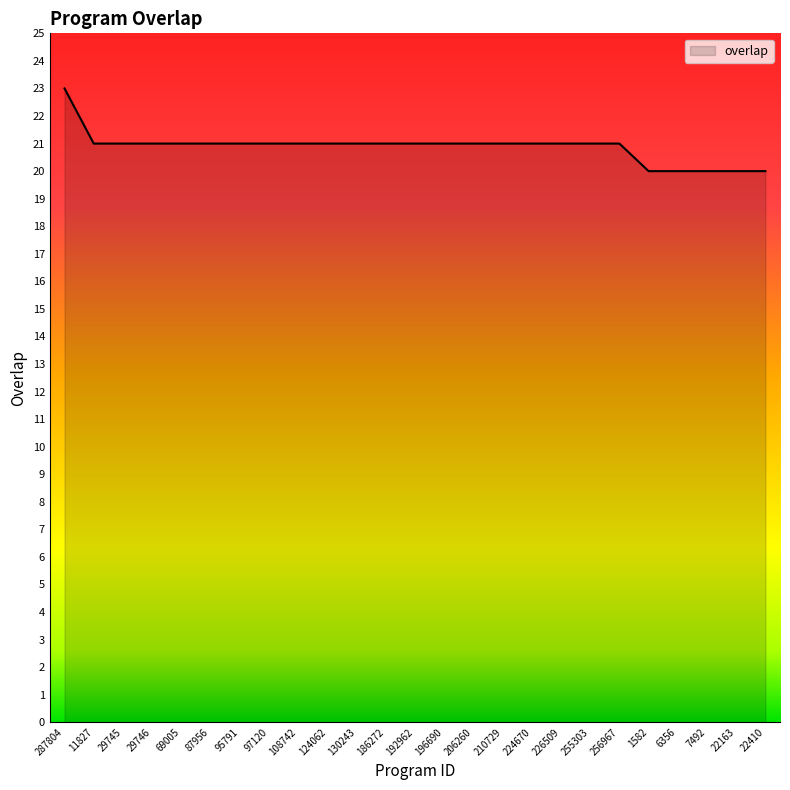

What position from the right is 124062?

16